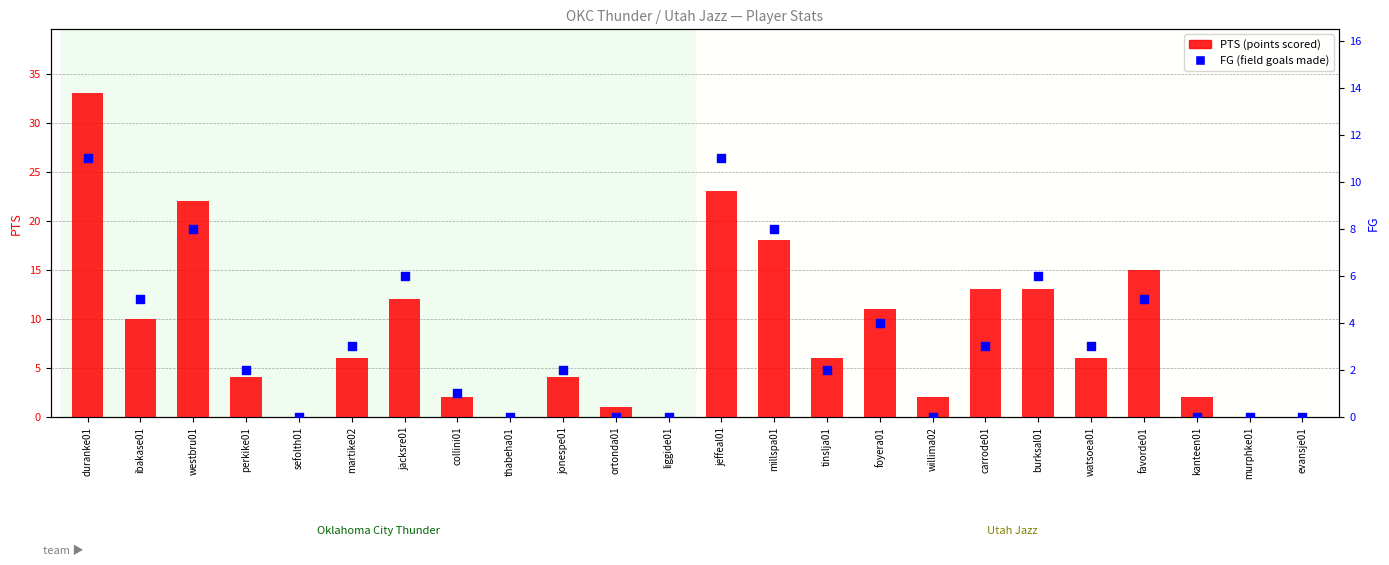

Which series has the largest Y range (max minus min)?

PTS